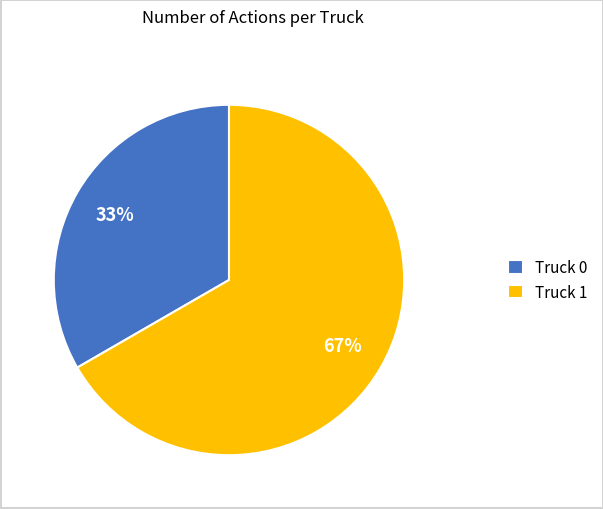

Count the number of slices in the pie.

2